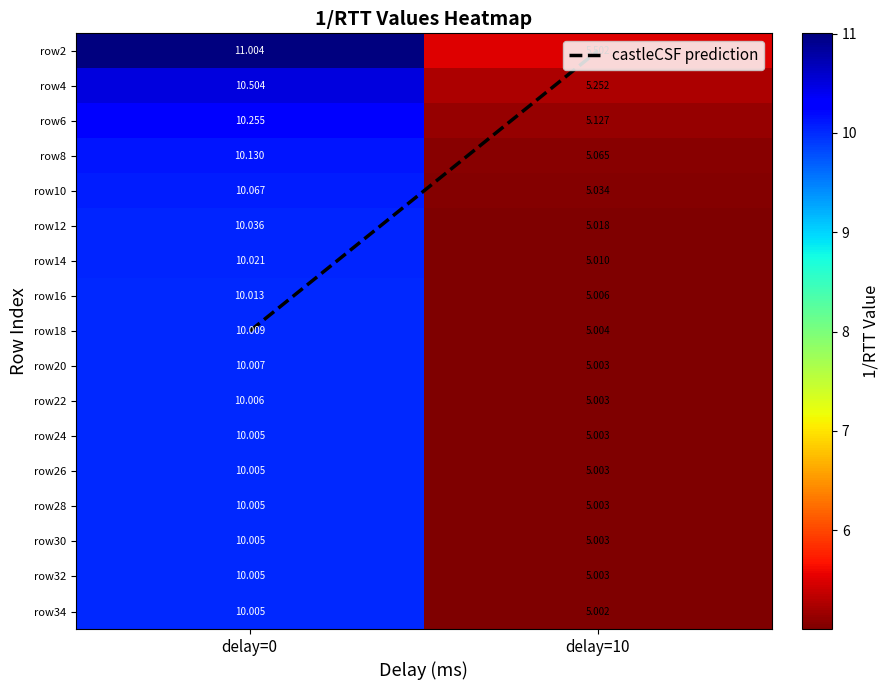

What is the sum of the 10 values at 1 and 0?

15.1